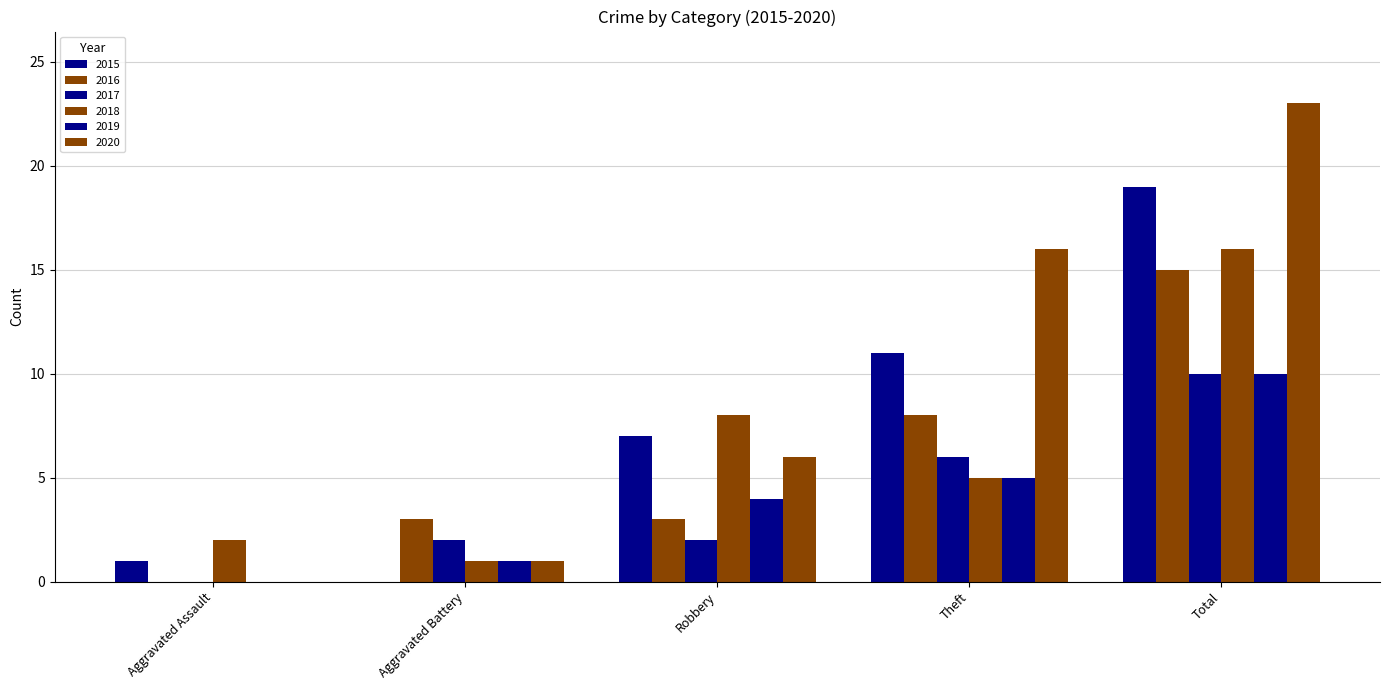

How many values in 2020 are above zero?

4